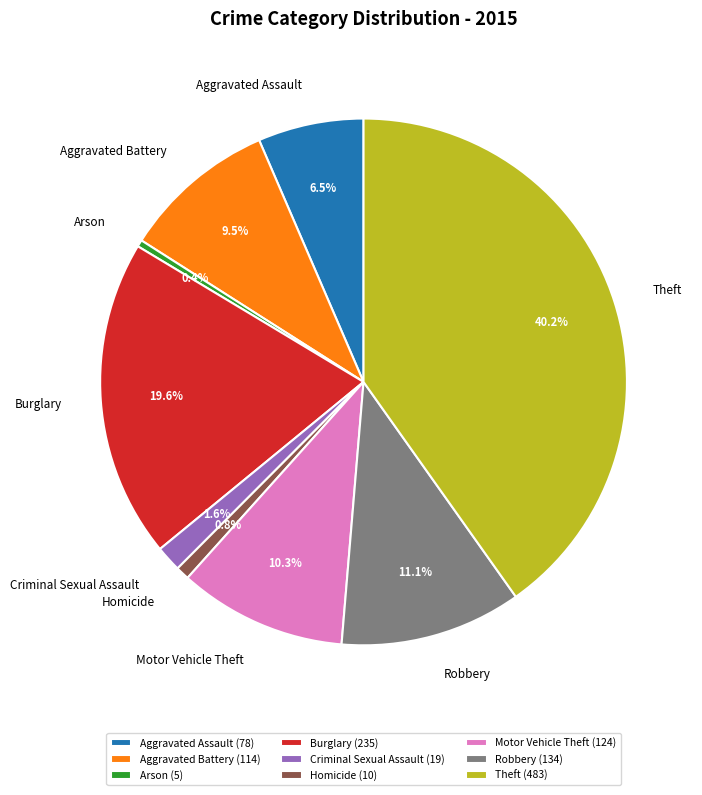

The Criminal Sexual Assault slice represents 2% of the pie. True or false?

True